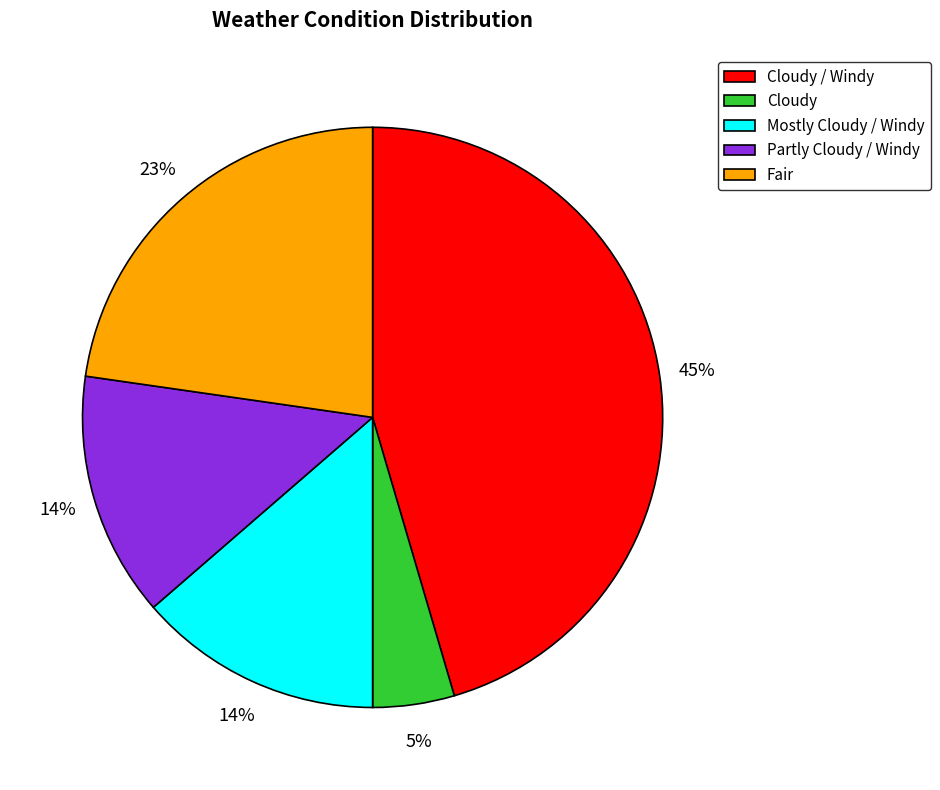

Do Fair and Cloudy together represent more than half of the pie?

No